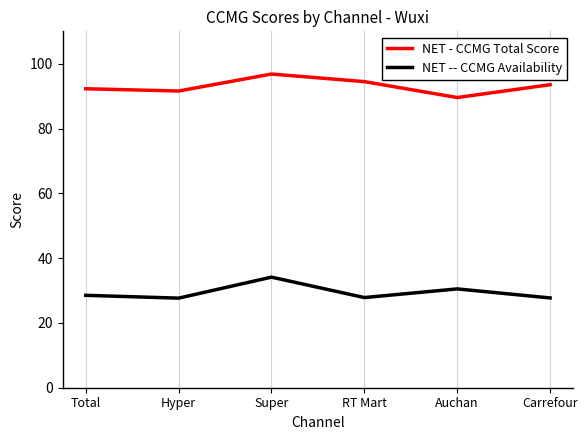

True or false: NET - CCMG Total Score and NET -- CCMG Availability cross at least once.

False